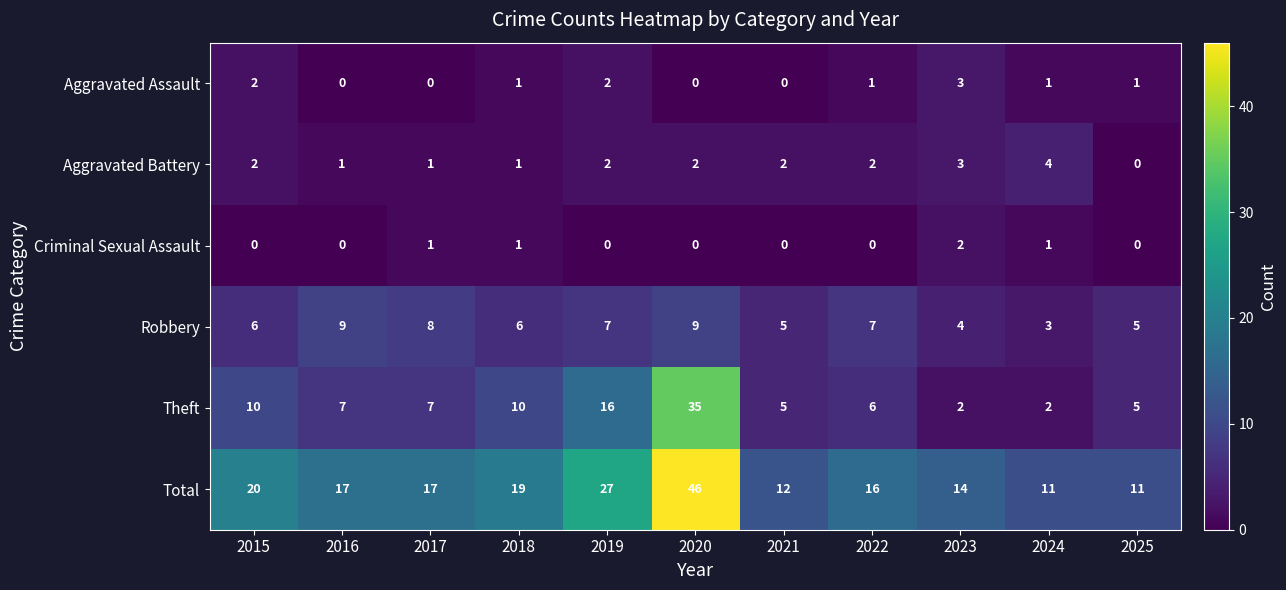

At which label does Aggravated Battery reach its minimum?

2025